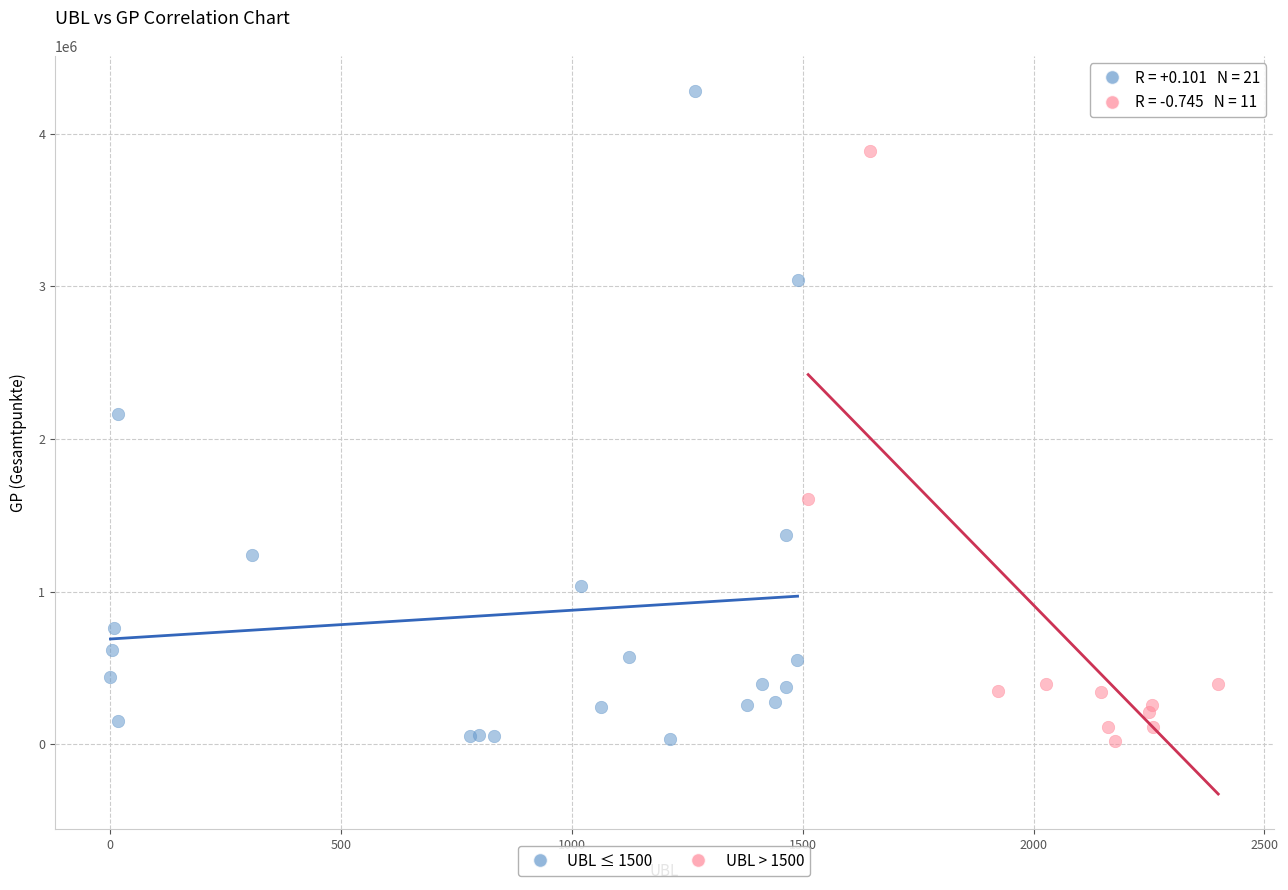

Which series has the widest spread of Y values?

UBL ≤ 1500